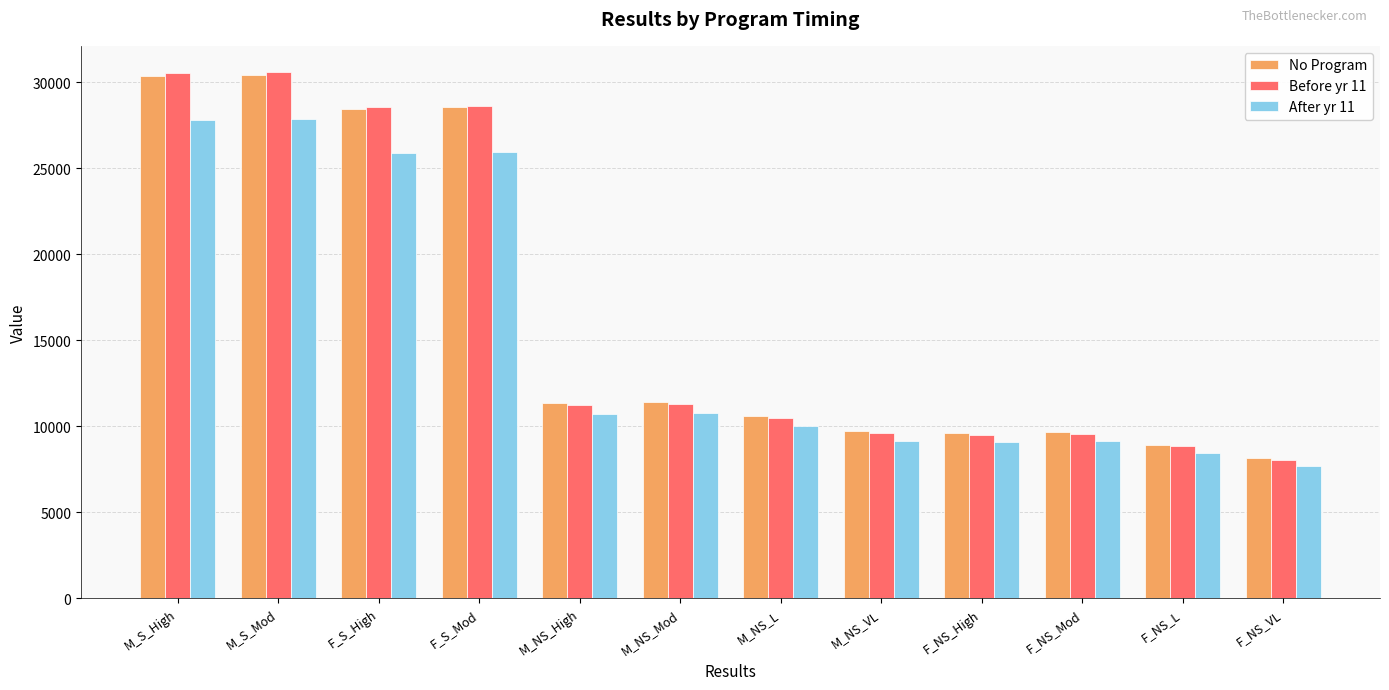

What is the difference between the maximum and minimum values in the Before yr 11 series?

22535.5